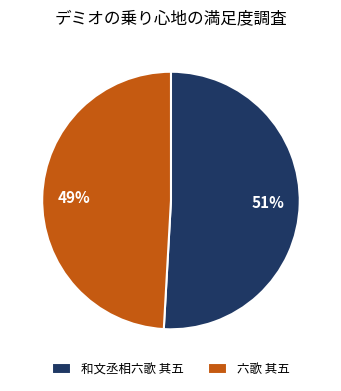

How many segments does this pie chart have?

2